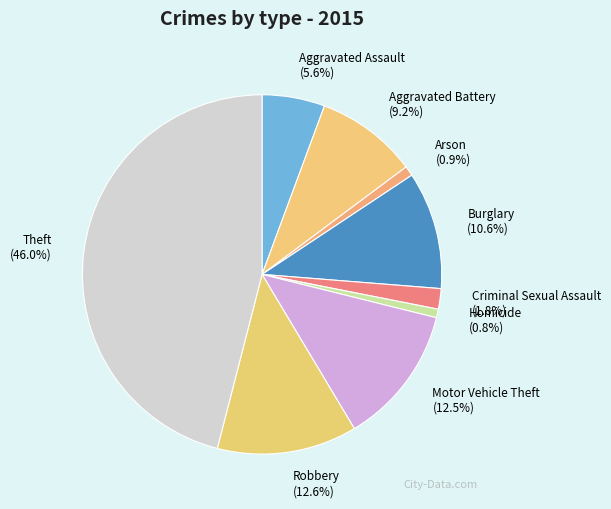

Approximately how many times larger is the value at Robbery compared to Aggravated Assault?

2.2